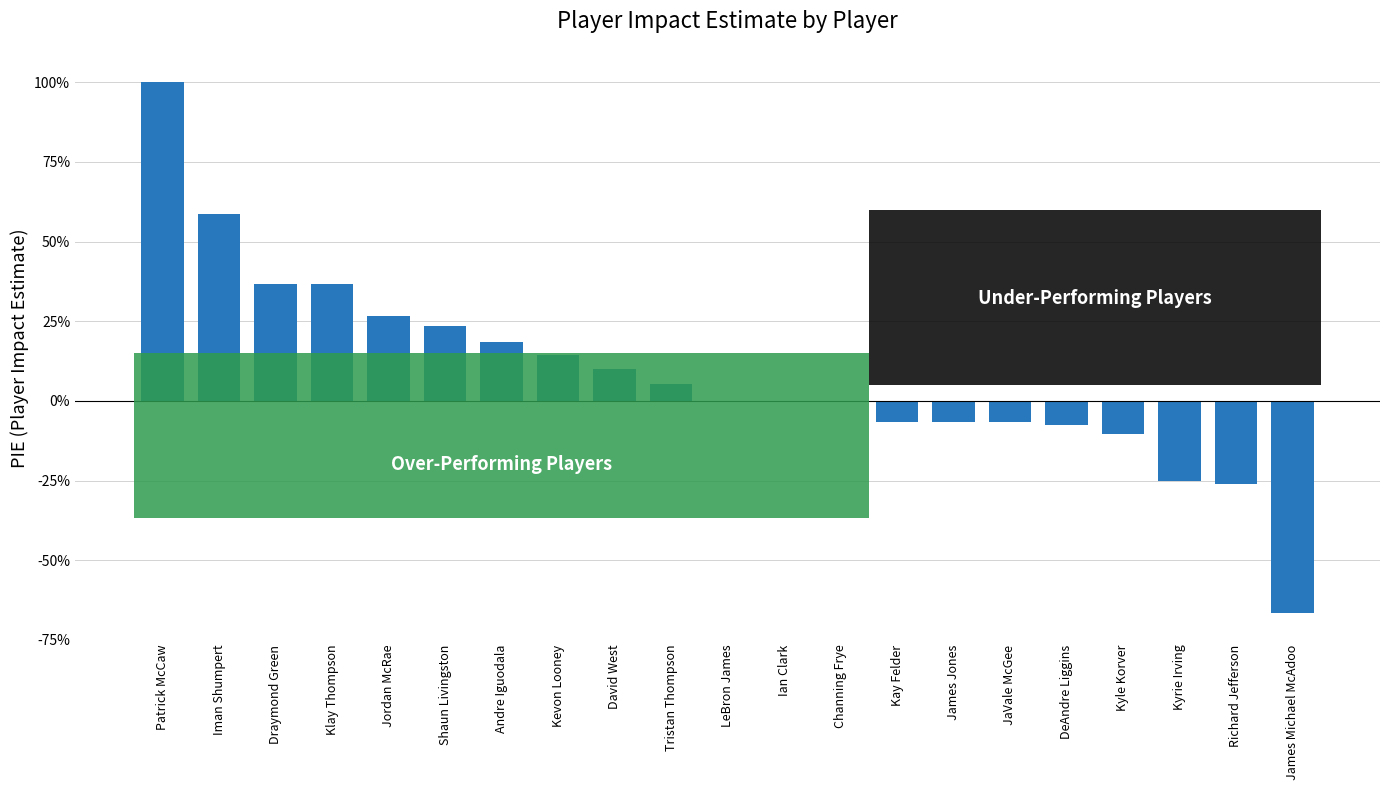

How many data points are less than 0?

8